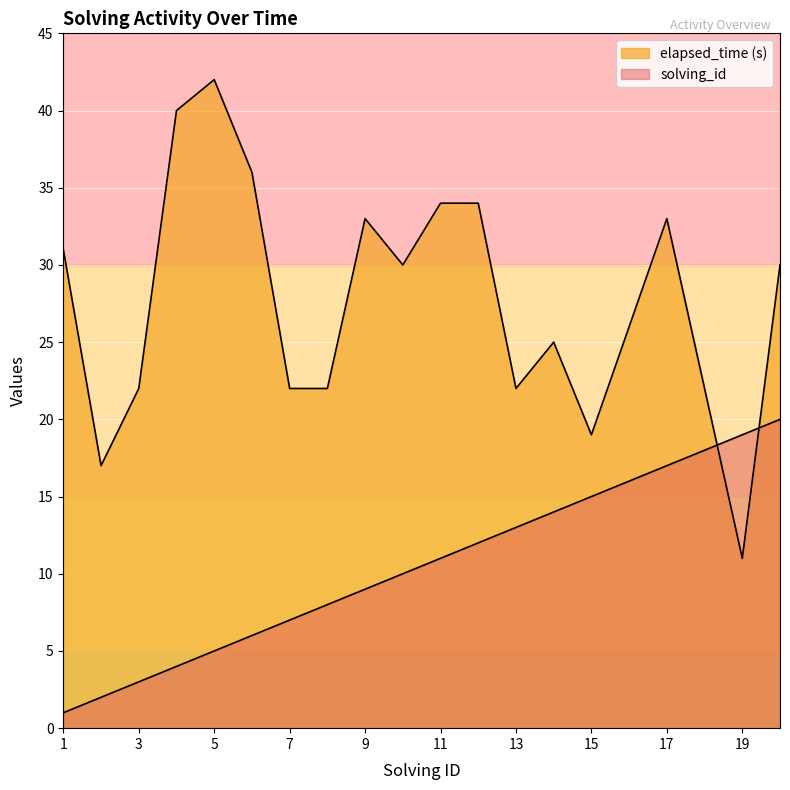

Rank the categories by solving_id value from lowest to highest.

1, 2, 3, 4, 5, 6, 7, 8, 9, 10, 11, 12, 13, 14, 15, 16, 17, 18, 19, 20